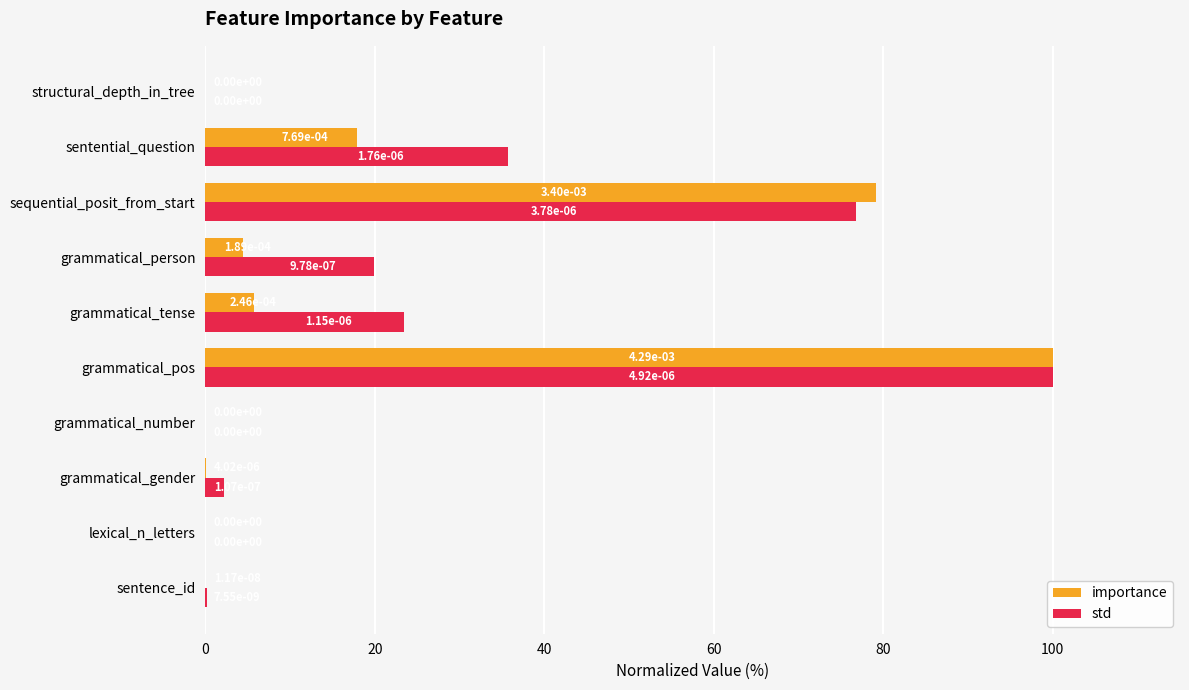

The value of std at grammatical_pos is 100.0. True or false?

True